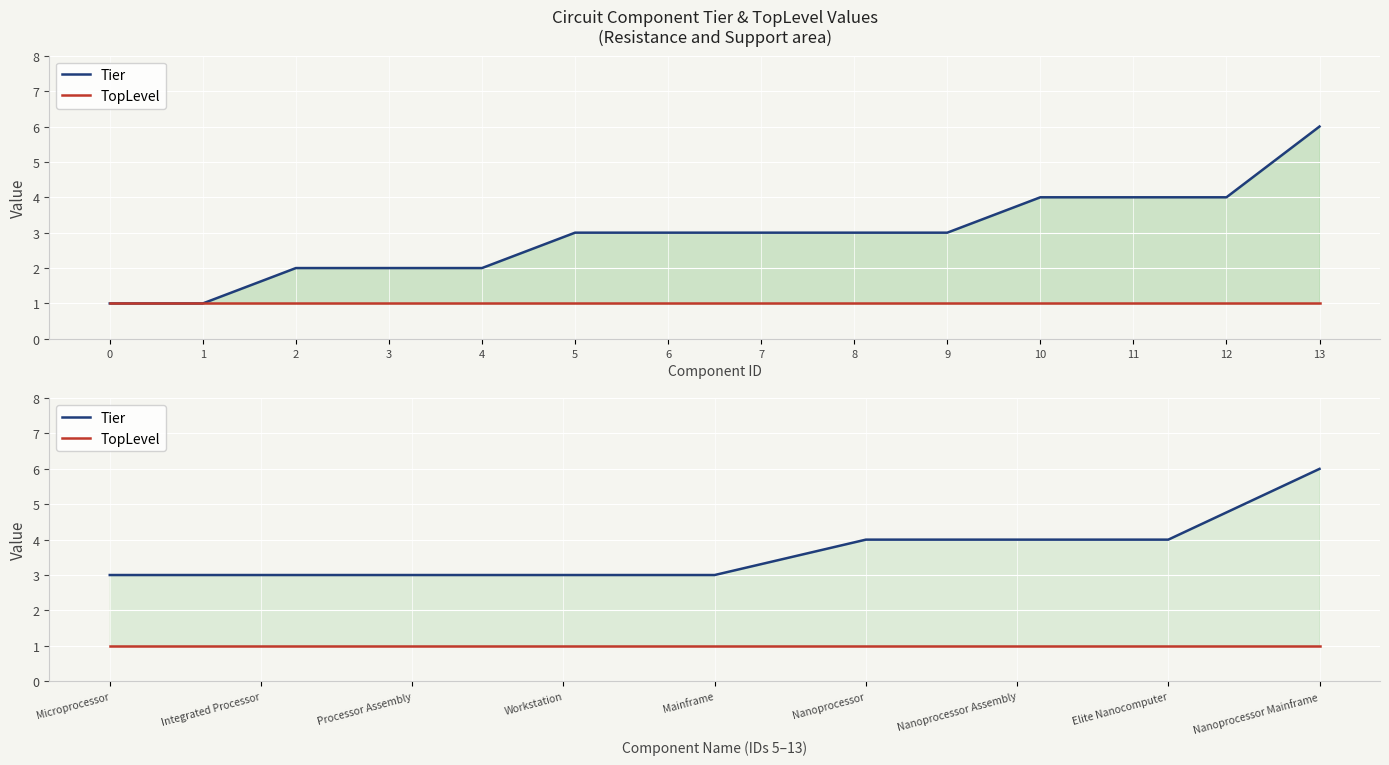

What is the average value of the Tier series?

4